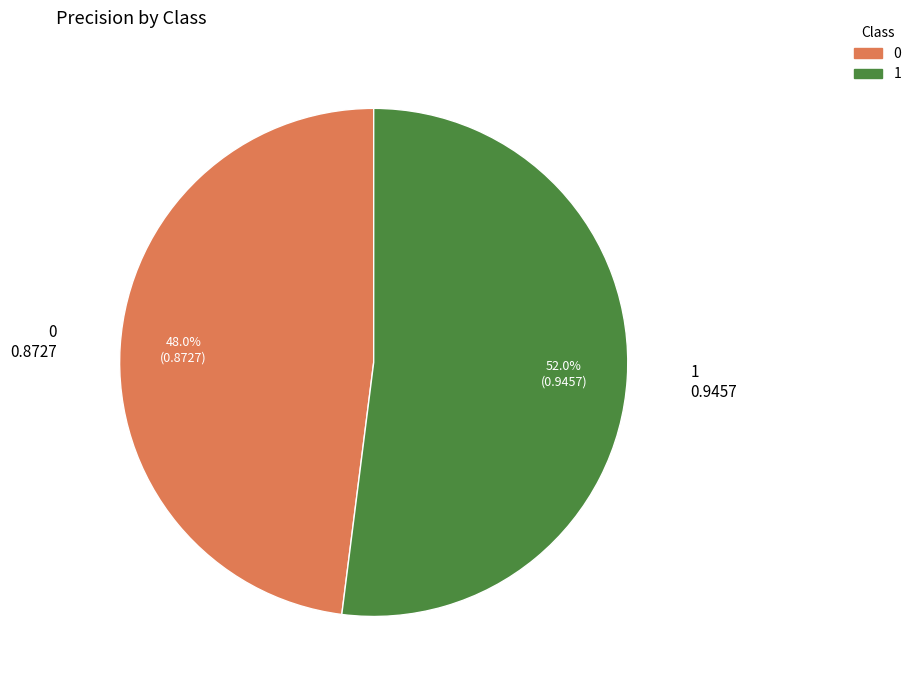

To the nearest percent, what portion does 1 represent?

52%